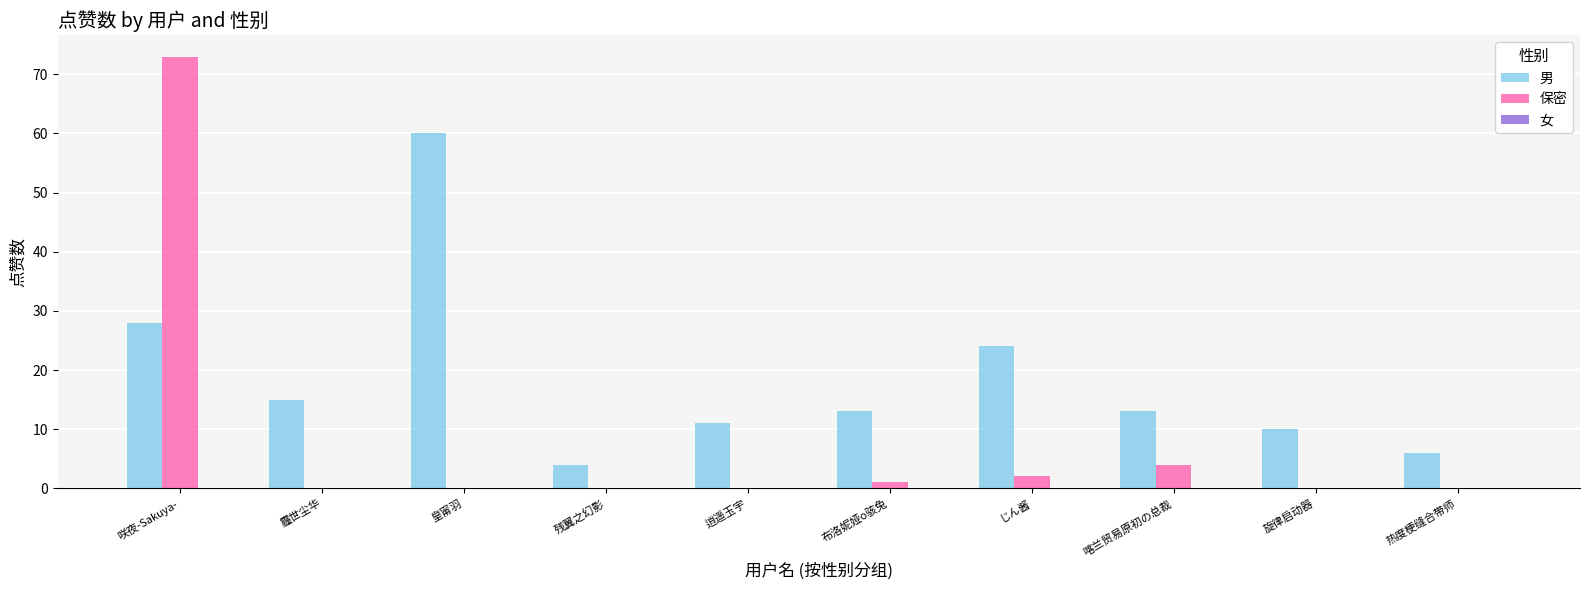

Does the chart contain stacked bars?

No